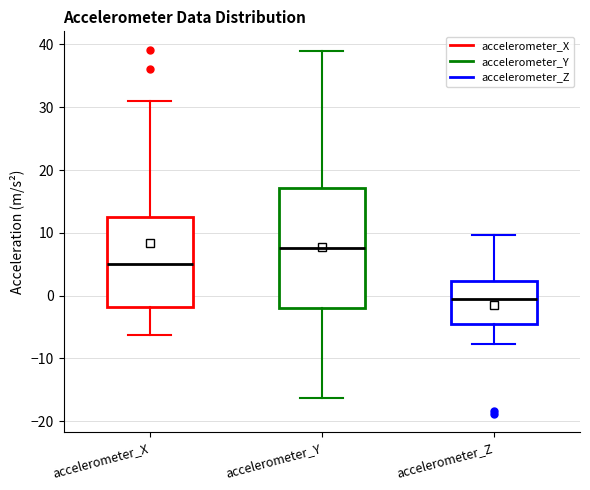

Where is the lower edge of the box for accelerometer_Z on the y-axis? The values are not printed on the chart, so give them approximately, as read against the axis.

-4